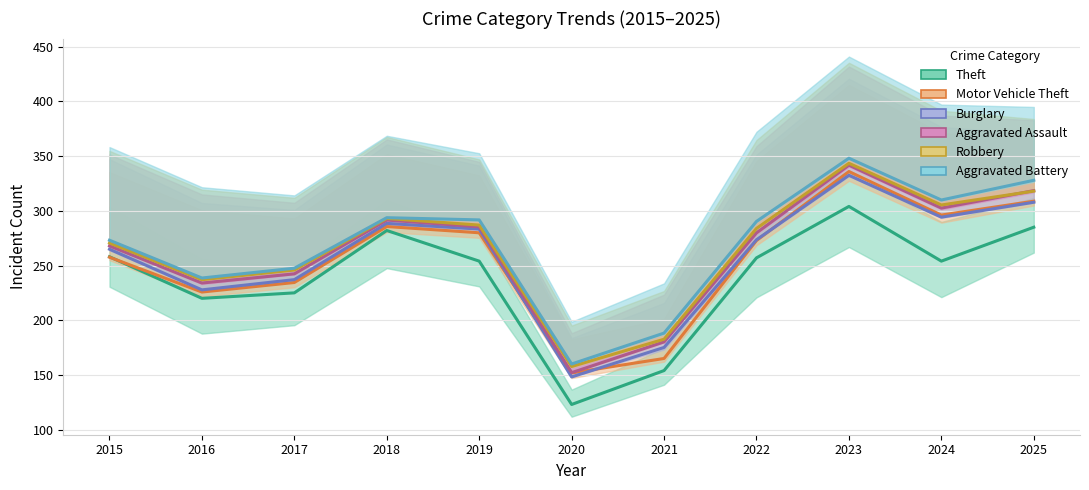

Rank the series at 2018 from highest to lowest value.

Aggravated Battery, Robbery, Aggravated Assault, Burglary, Motor Vehicle Theft, Theft